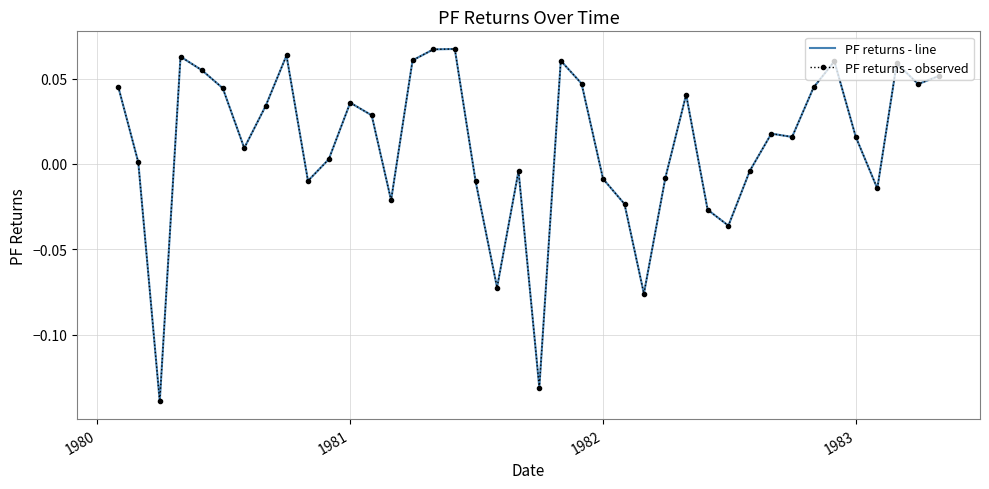

What is the highest value of the PF returns - observed series?

0.1